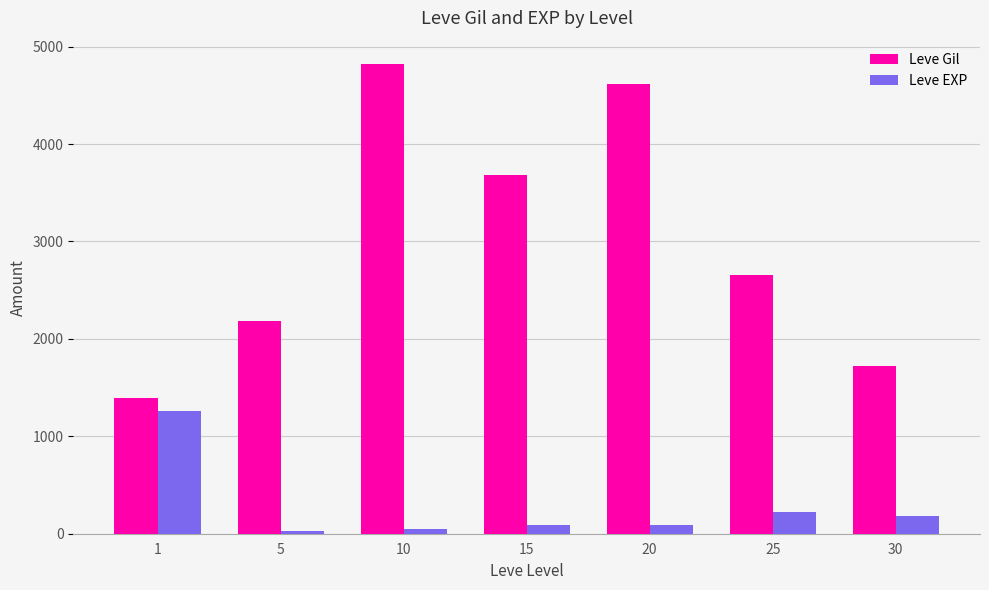

The value of Leve Gil at 15 is 3680. True or false?

True